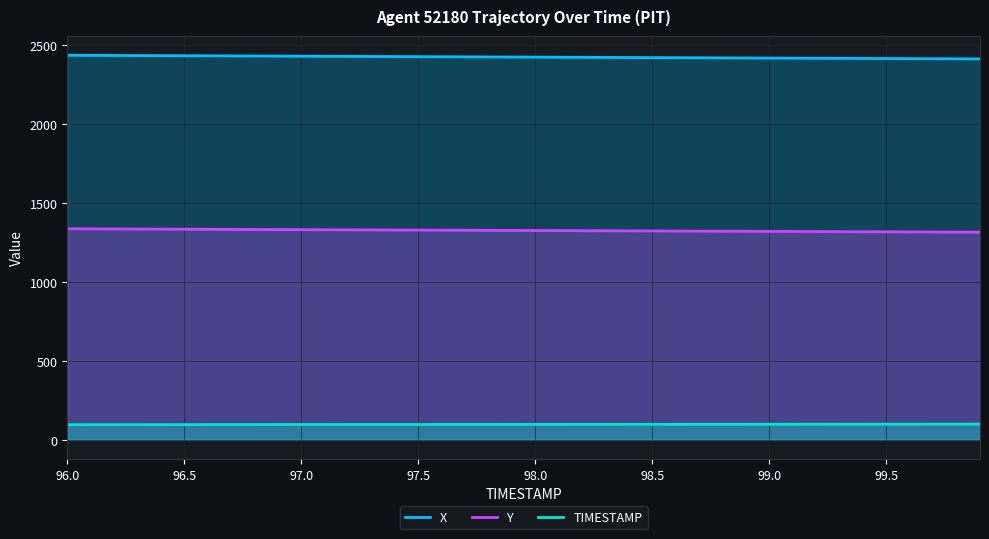

What are all the series names shown in the legend?

X, Y, TIMESTAMP